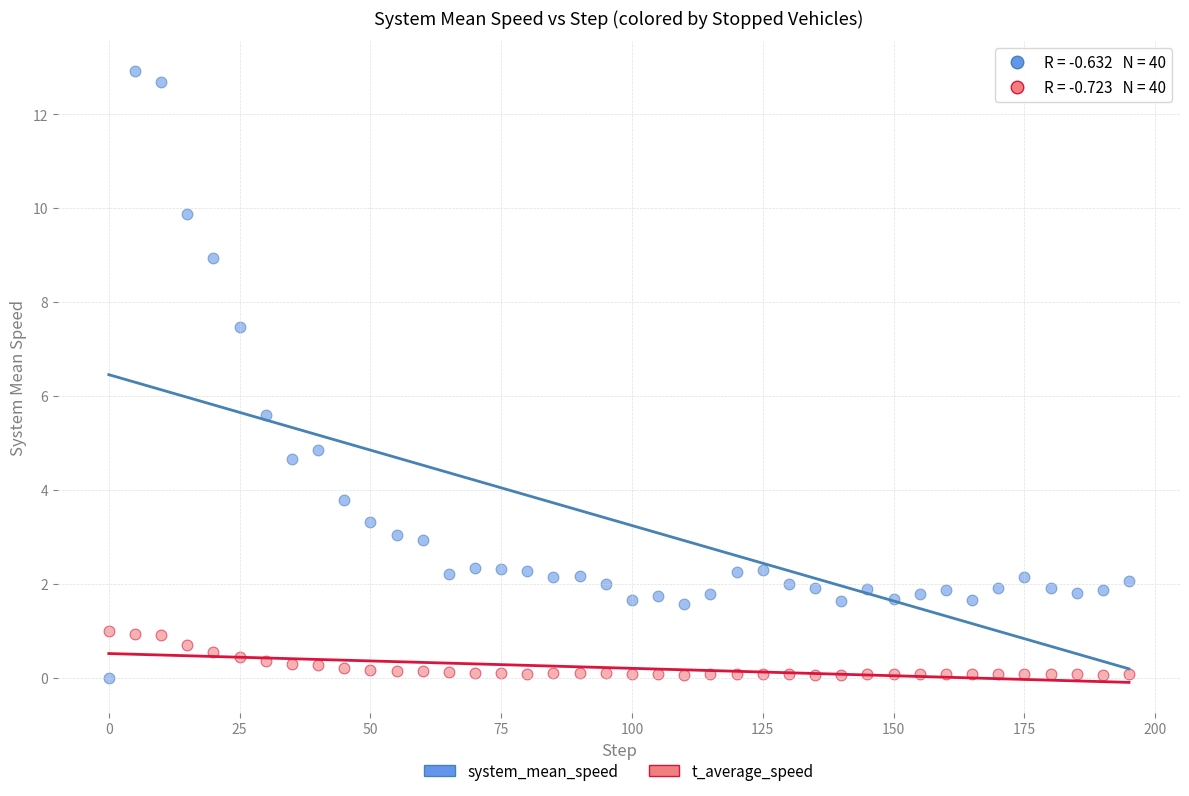

Which series contains the highest Y value?

system_mean_speed